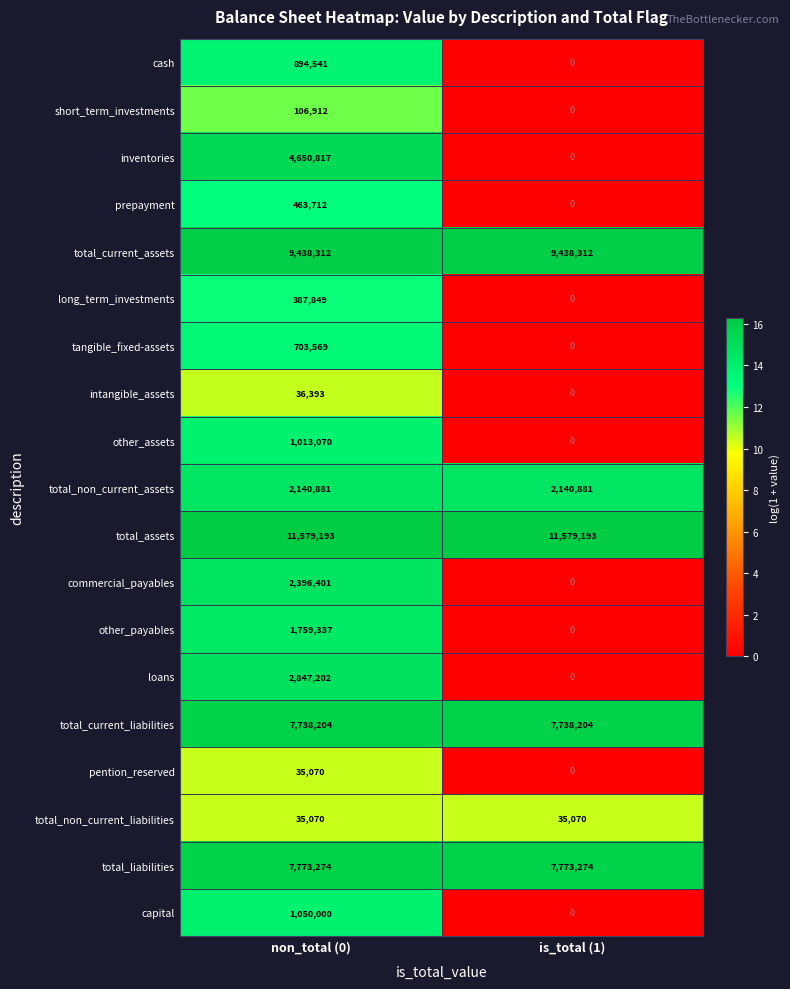

What is the sum of all total_non_current_assets values?

4281762